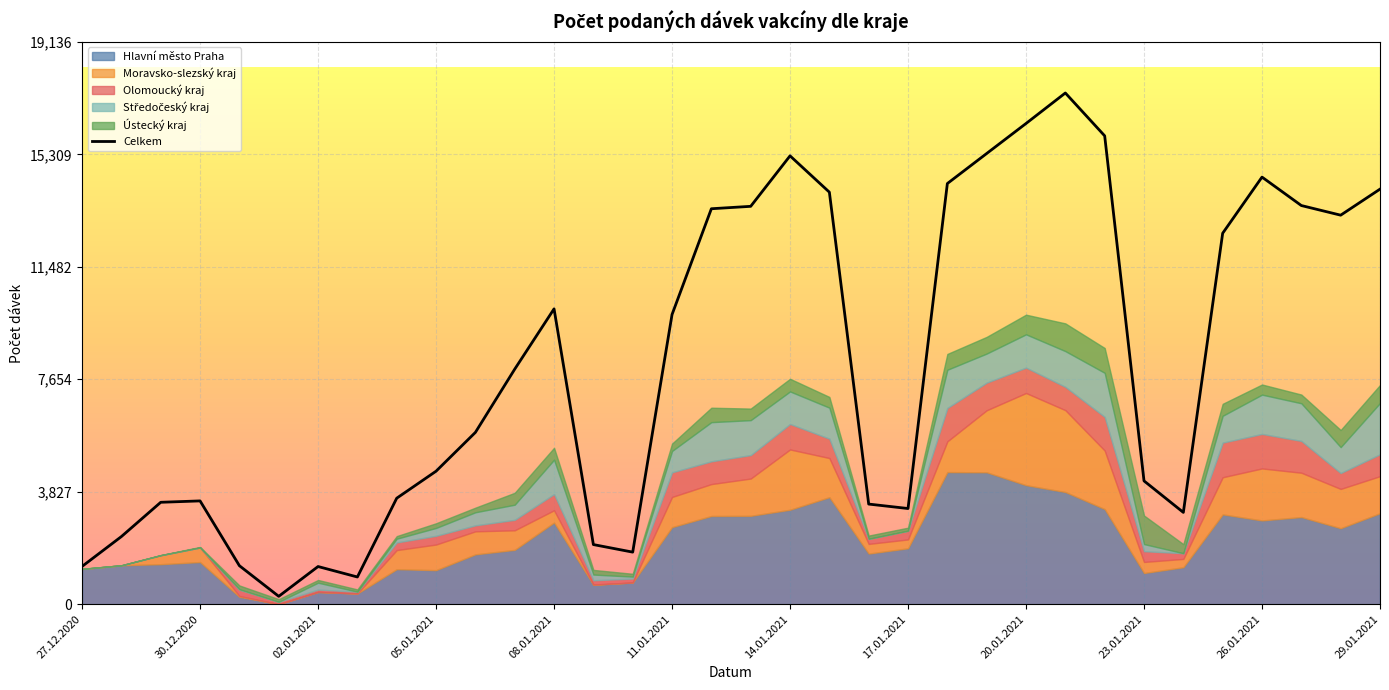

Is it true that Celkem equals 2117 at 27.12.2020?

False